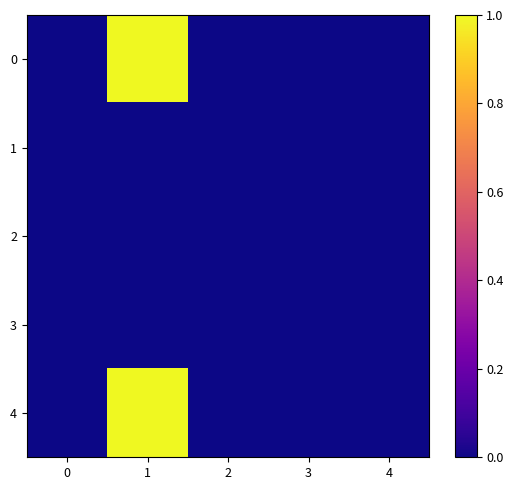

Reading right to left, what are all the values shown in this chart?

0: 4=0	3=0	2=0	1=1	0=0
1: 4=0	3=0	2=0	1=0	0=0
2: 4=0	3=0	2=0	1=0	0=0
3: 4=0	3=0	2=0	1=0	0=0
4: 4=0	3=0	2=0	1=1	0=0